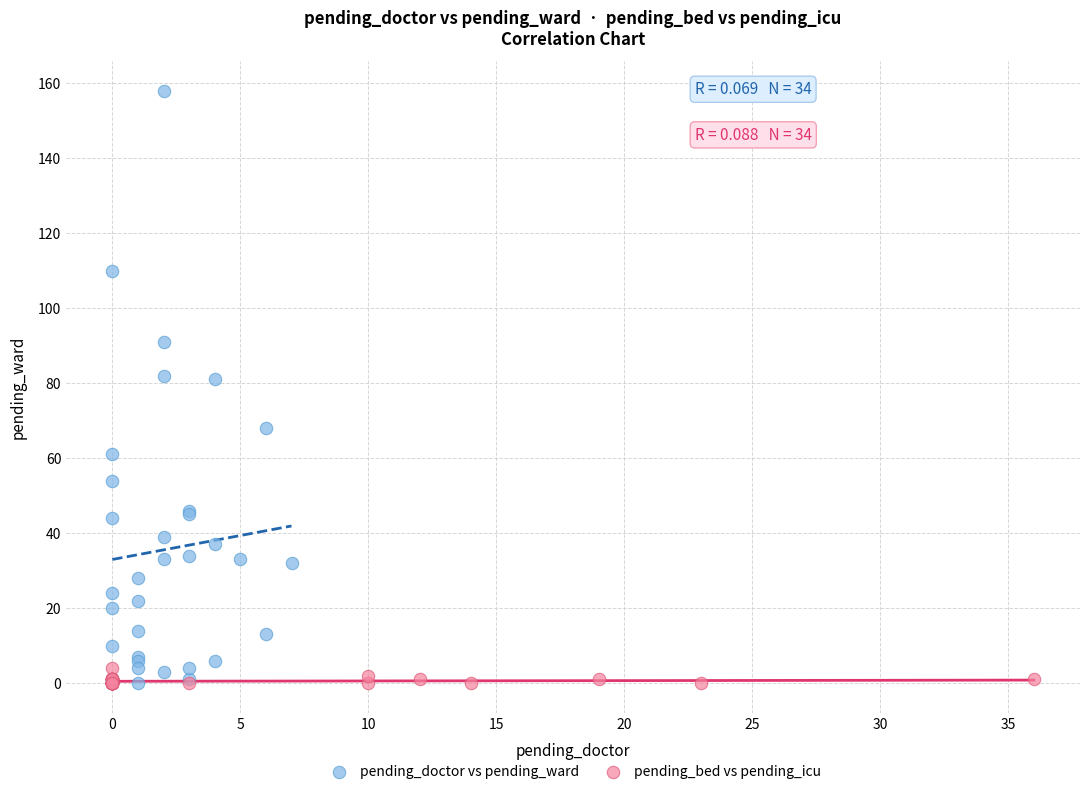

Which series reaches the maximum Y coordinate?

pending_doctor vs pending_ward